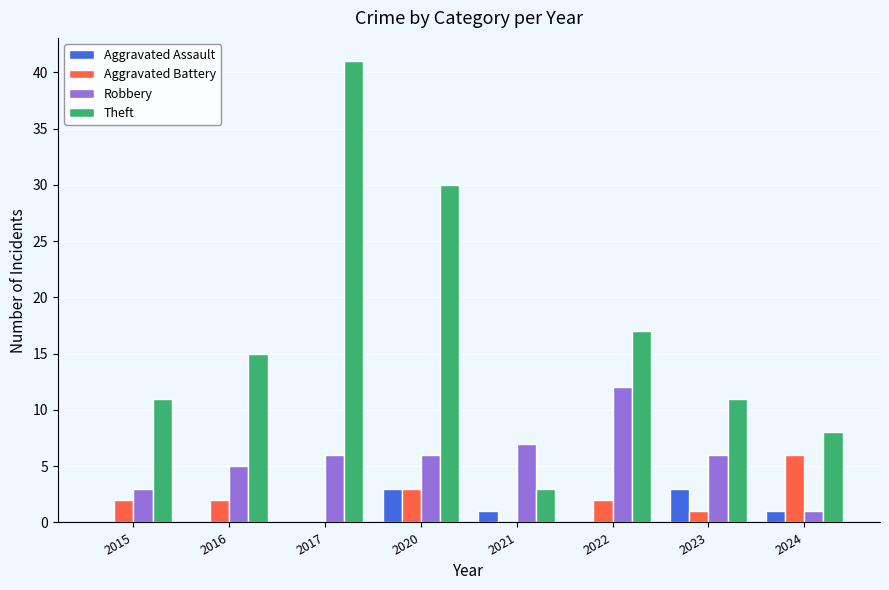

How many data points does each series have?

8